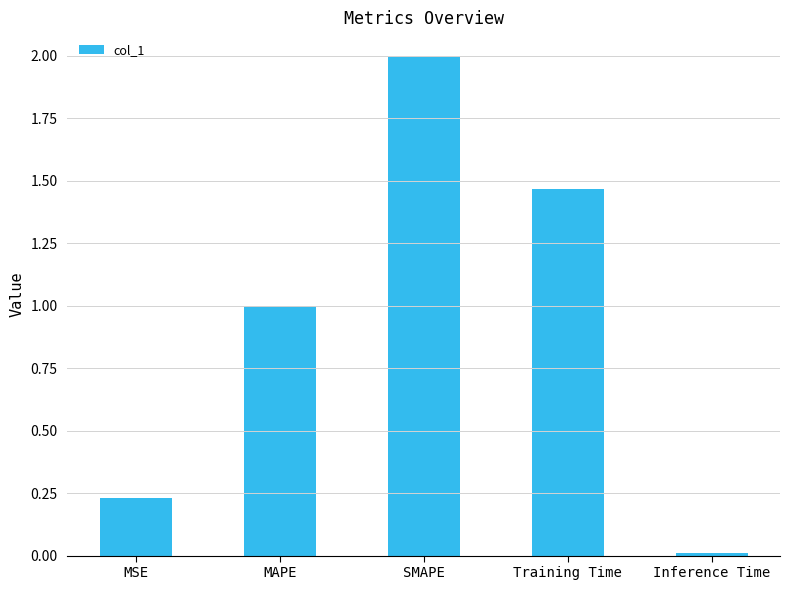

Where is the data nearest to the value 1?

MAPE